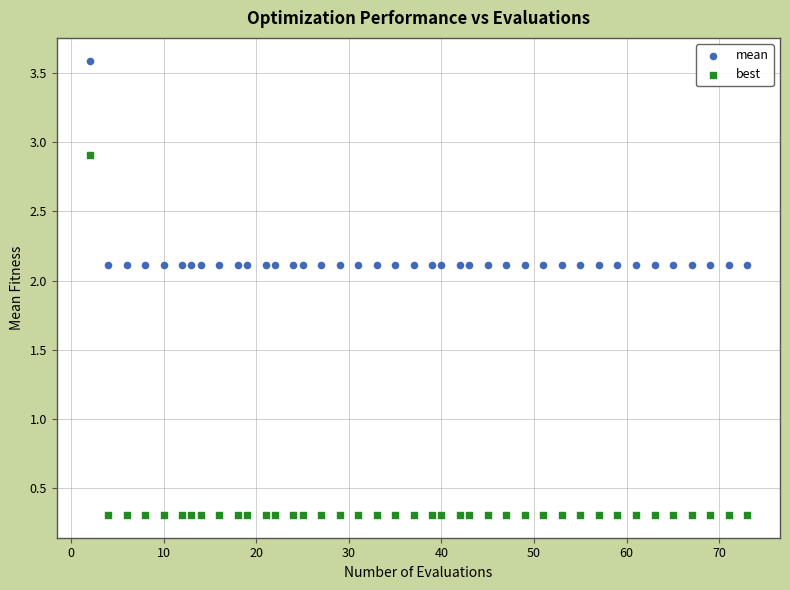

Which series reaches the maximum Y coordinate?

mean